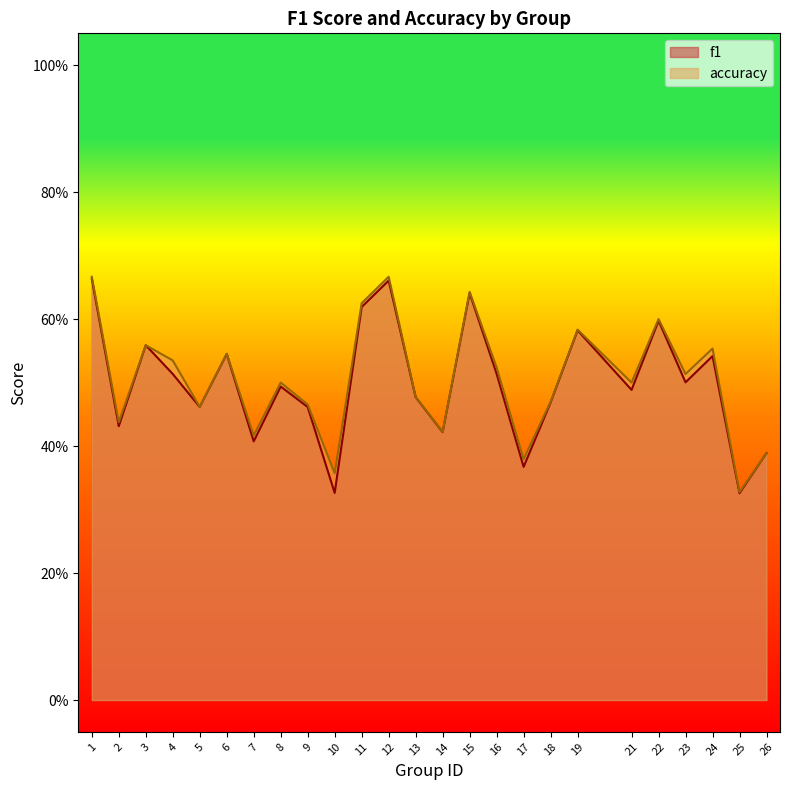

At which category does f1 reach its first local valley?

2